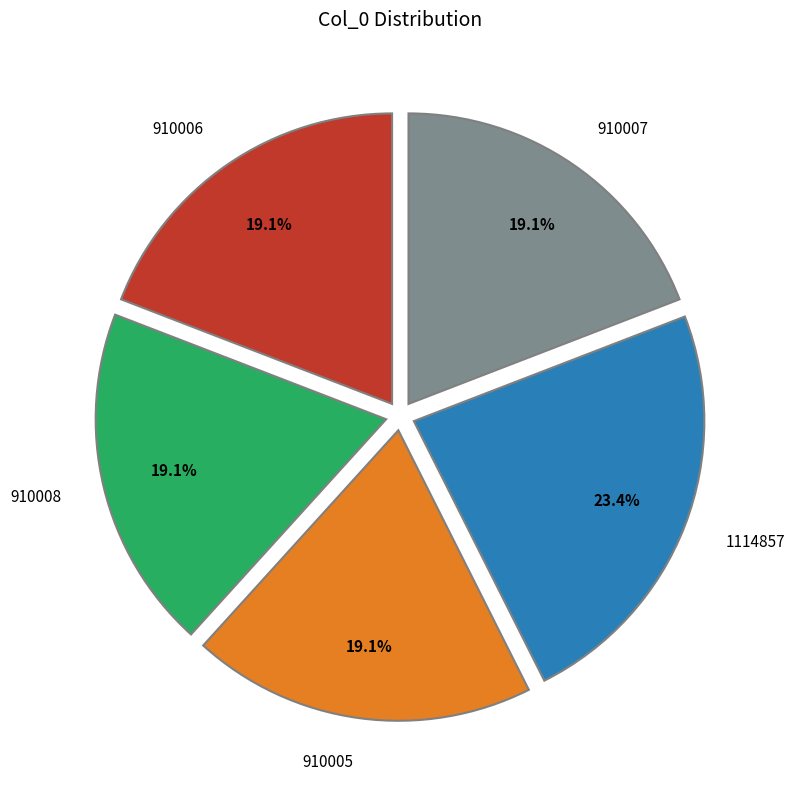

How many segments does this pie chart have?

5